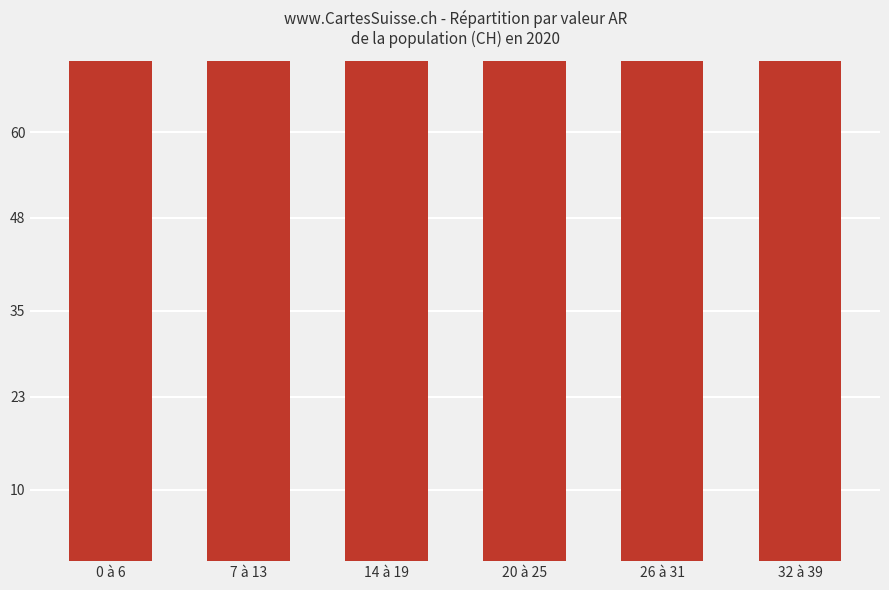

How many series are shown in this chart?

1